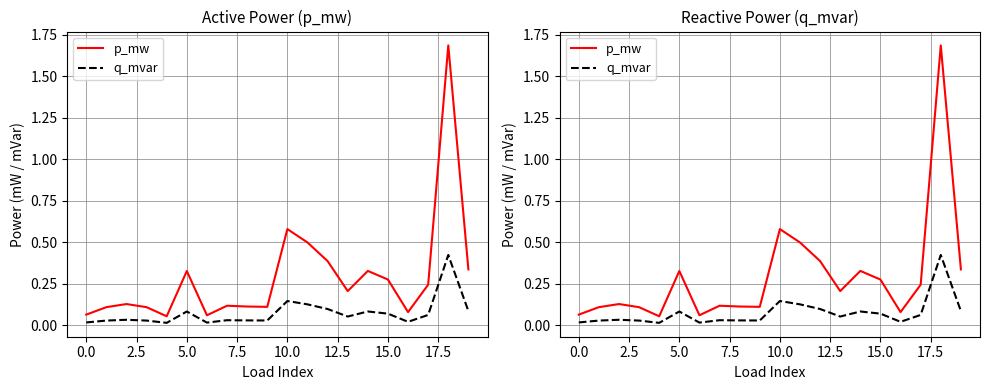

True or false: q_mvar and p_mw intersect in this chart.

False